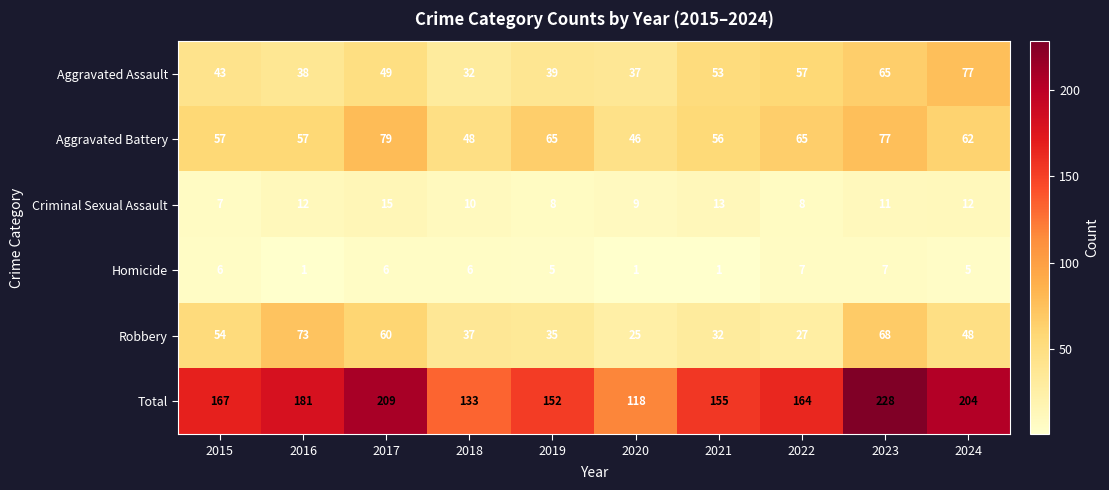

Which label corresponds to the largest value in the chart?

2023